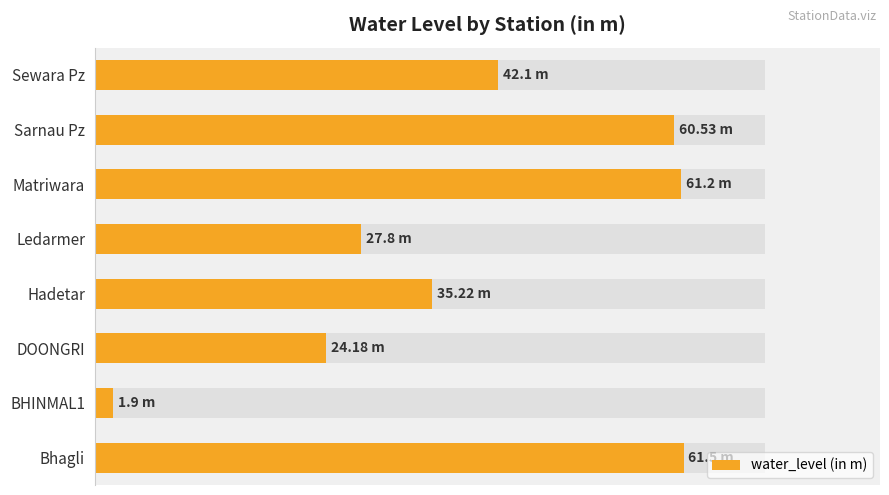

Is it true that the value at DOONGRI is 24.2?

True